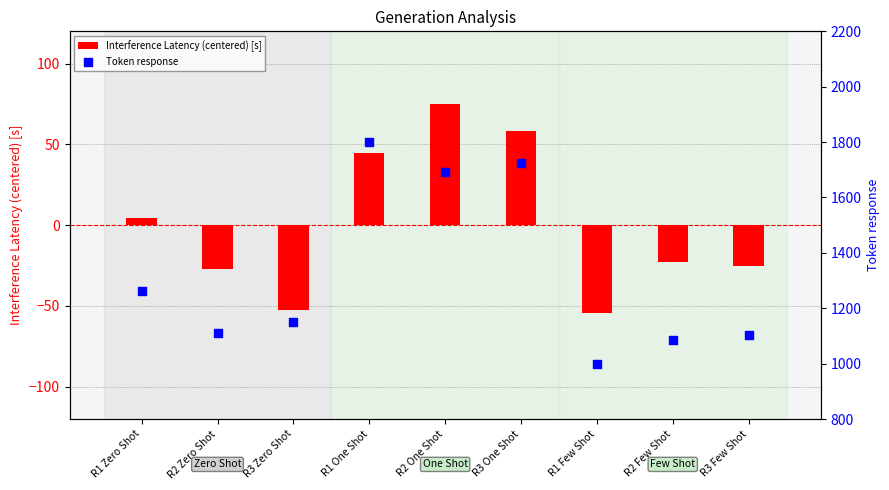

At which category is the sum across all series the highest?

R1 One Shot